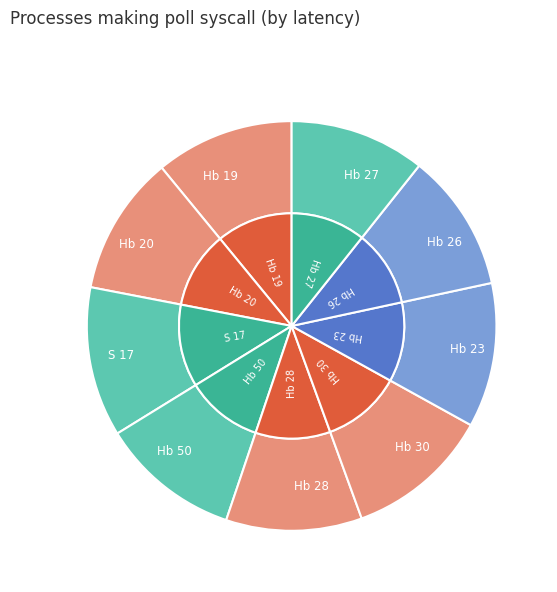

How much of the chart is everything except Hb 28?

89.3%